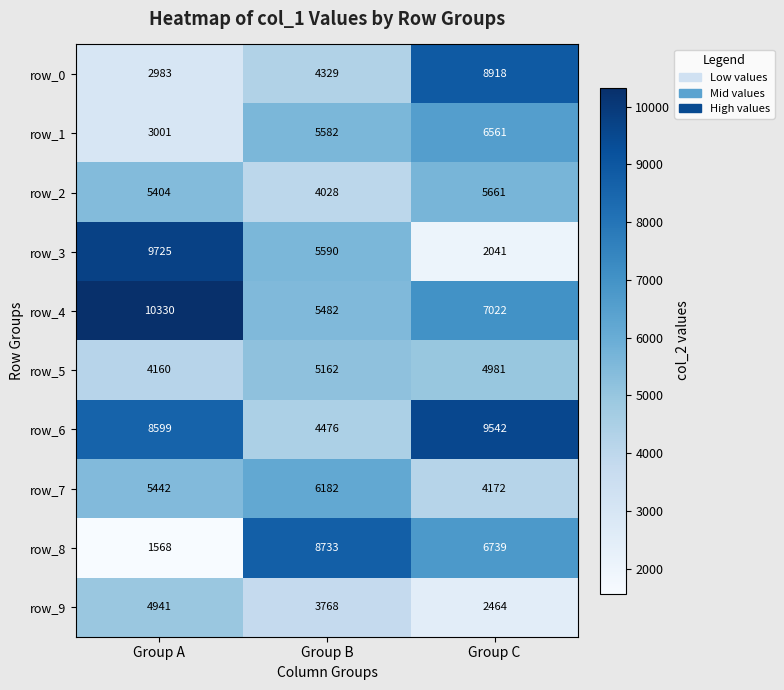

Reading left to right, list all the values displayed in this chart.

row_0: Group A=2983	Group B=4329	Group C=8918
row_1: Group A=3001	Group B=5582	Group C=6561
row_2: Group A=5404	Group B=4028	Group C=5661
row_3: Group A=9725	Group B=5590	Group C=2041
row_4: Group A=10330	Group B=5482	Group C=7022
row_5: Group A=4160	Group B=5162	Group C=4981
row_6: Group A=8599	Group B=4476	Group C=9542
row_7: Group A=5442	Group B=6182	Group C=4172
row_8: Group A=1568	Group B=8733	Group C=6739
row_9: Group A=4941	Group B=3768	Group C=2464